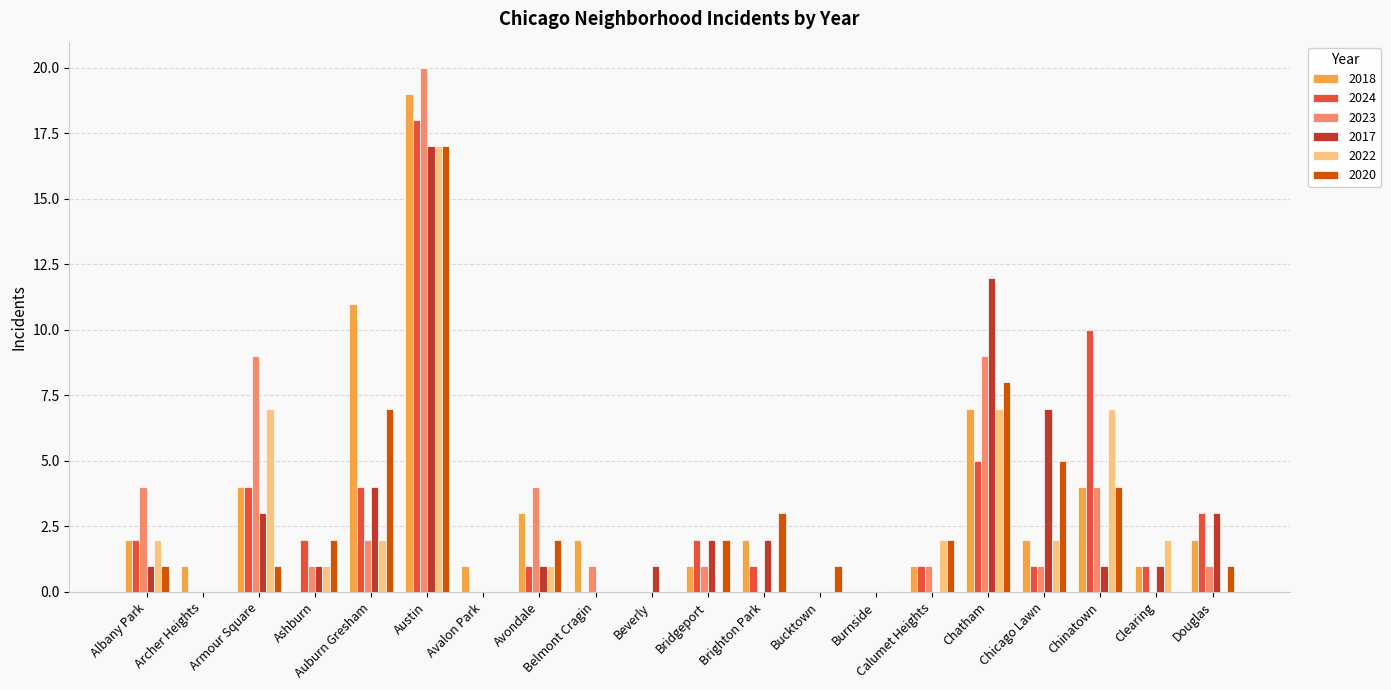

Which series changed the most between Chatham and Chinatown?

2017